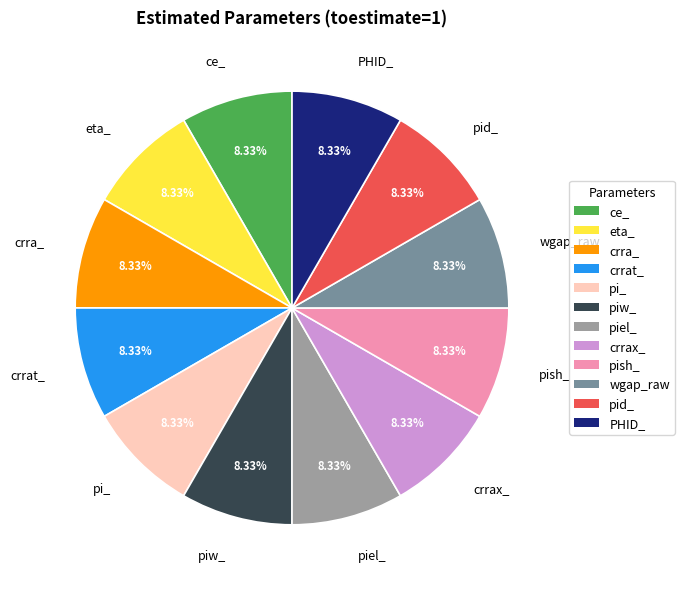

Does piel_ account for over 50% of the chart?

No